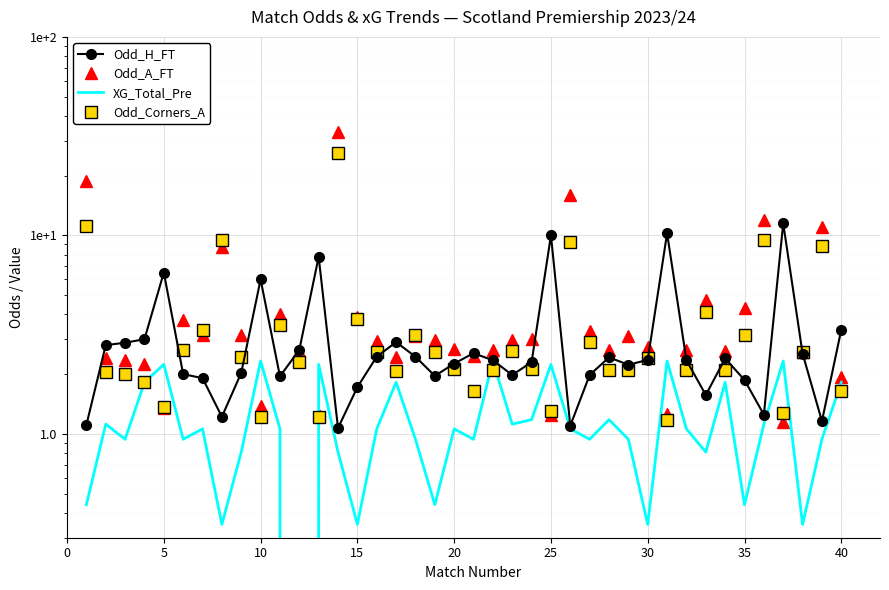

What is the highest value of the Odd_A_FT series?

33.0